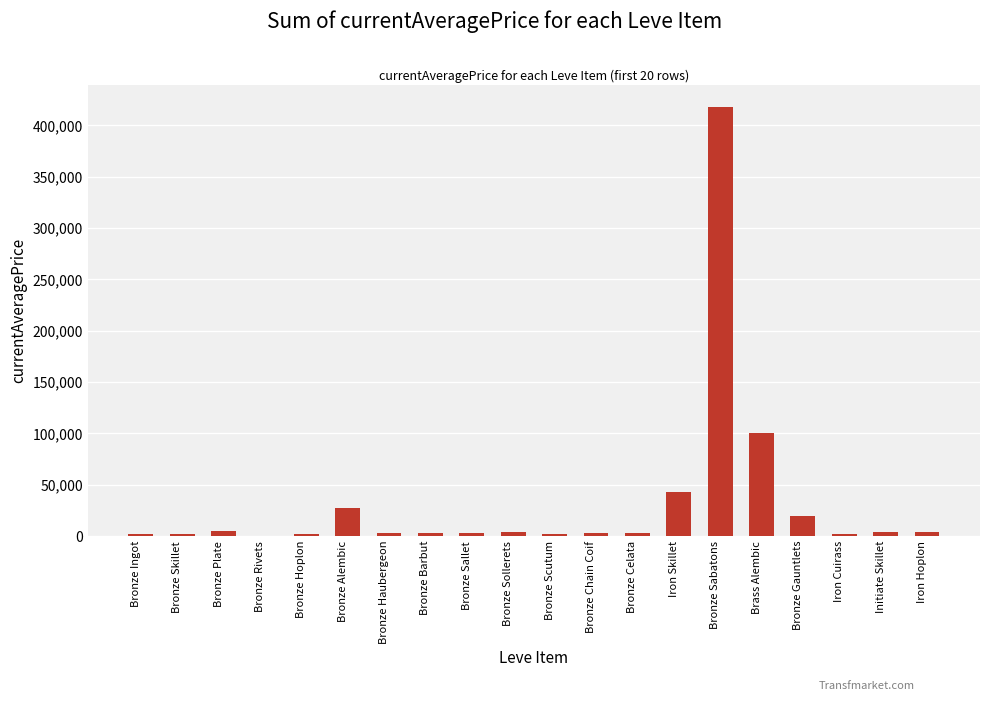

What is the greatest value displayed?

417895.8